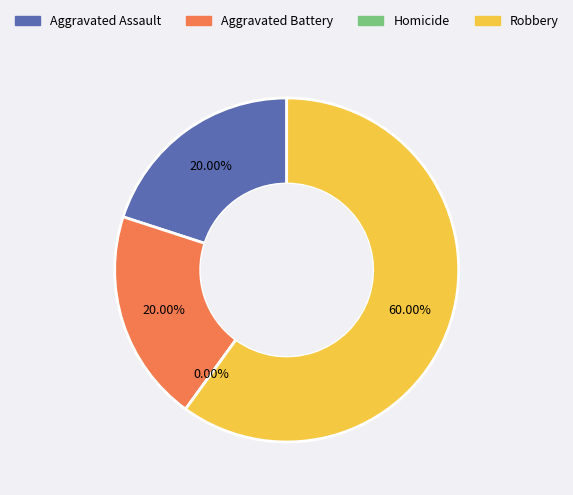

To the nearest percent, what is the difference between the largest and smallest slice percentages?

60%